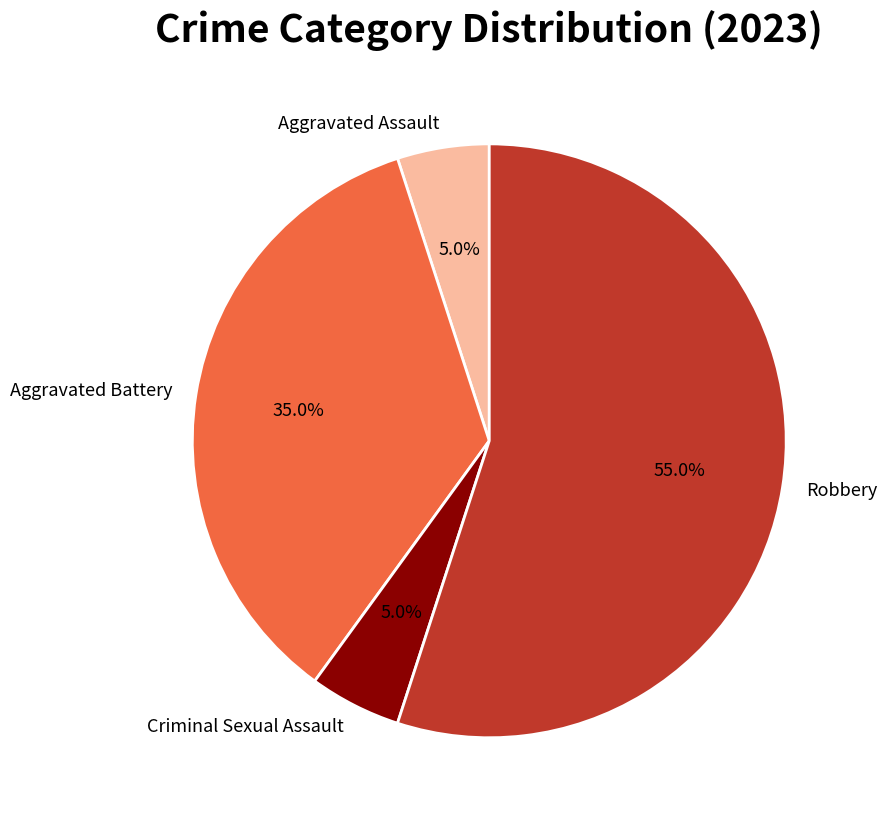

What is the largest slice in the pie chart?

Robbery